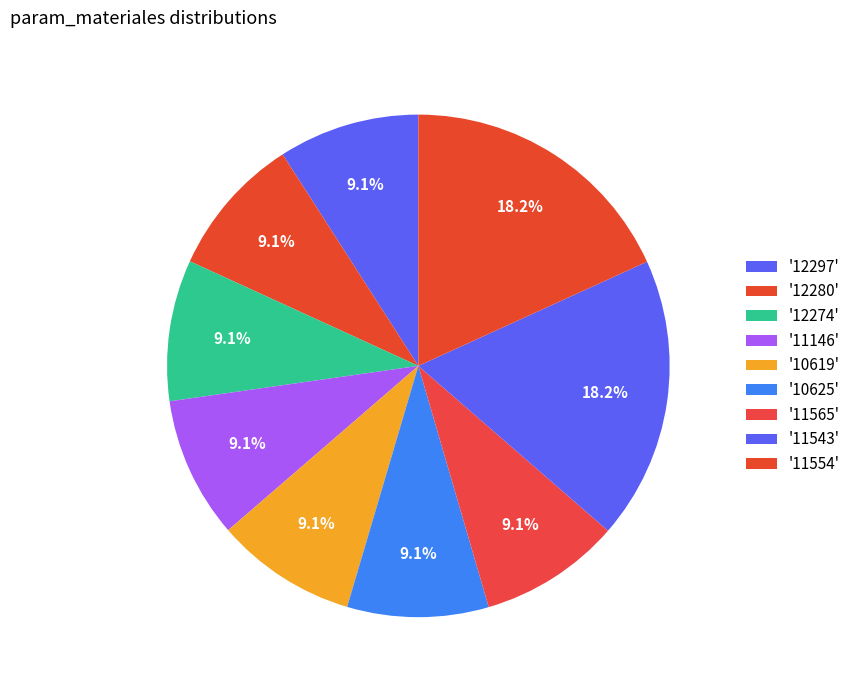

Which category has the smallest portion of the pie?

12297